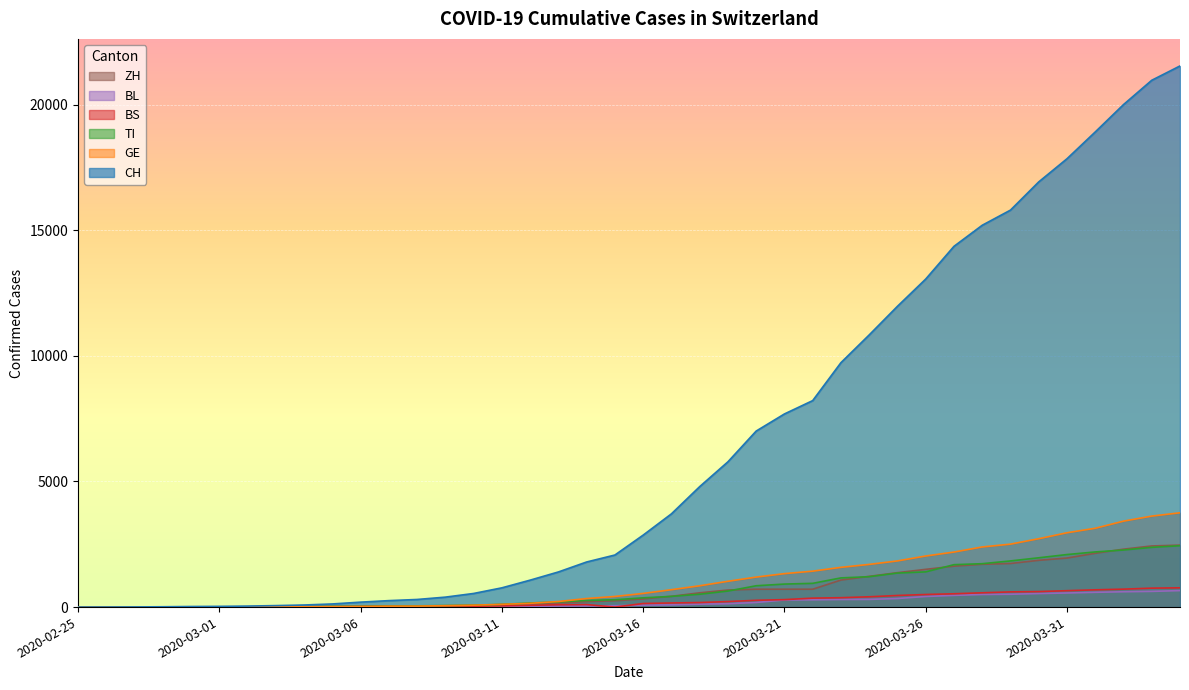

Count the number of categories in the chart.

40